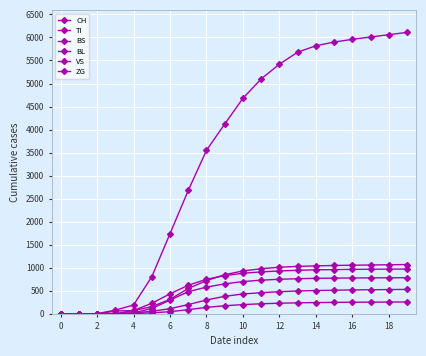

How many data points in CH are less than 4680?

10